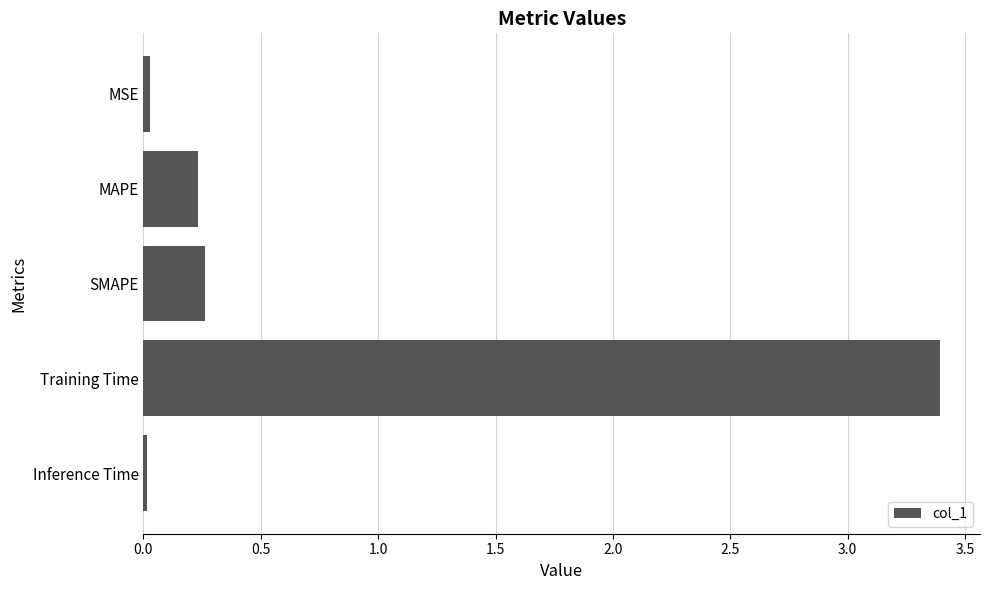

Is it true that the value at Training Time is 4.7?

False